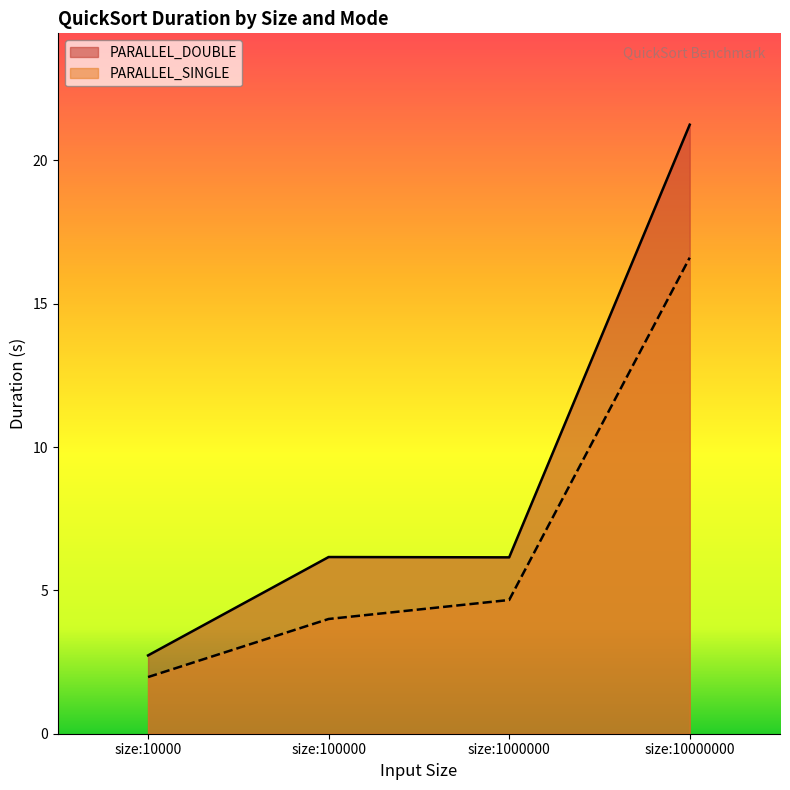

What is the approximate value of PARALLEL_DOUBLE at size:10000000?

21.2